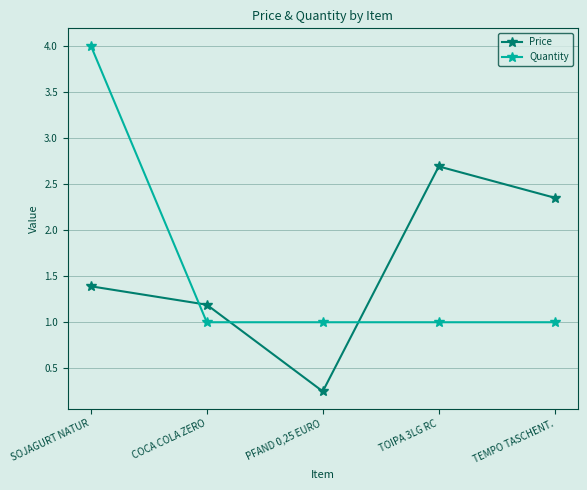

How many times do Quantity and Price cross each other?

3